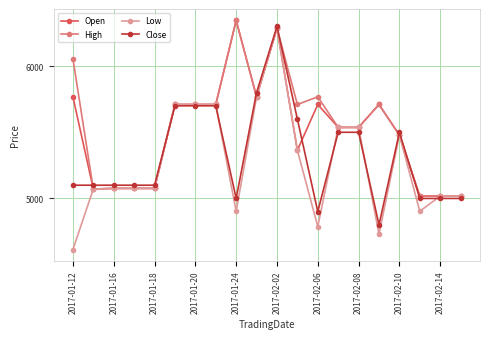

What is the highest value of the Open series?

6345